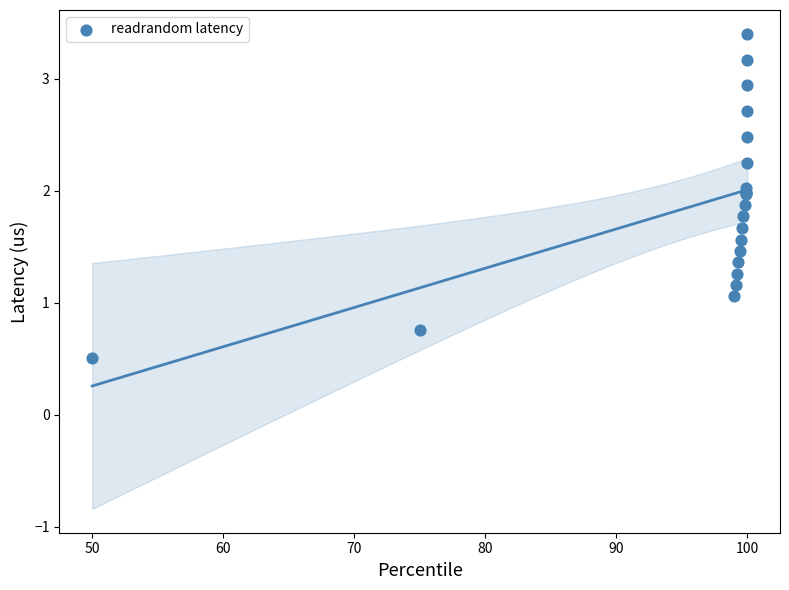

What Y value in the scatter plot is closest to 1?

1.1